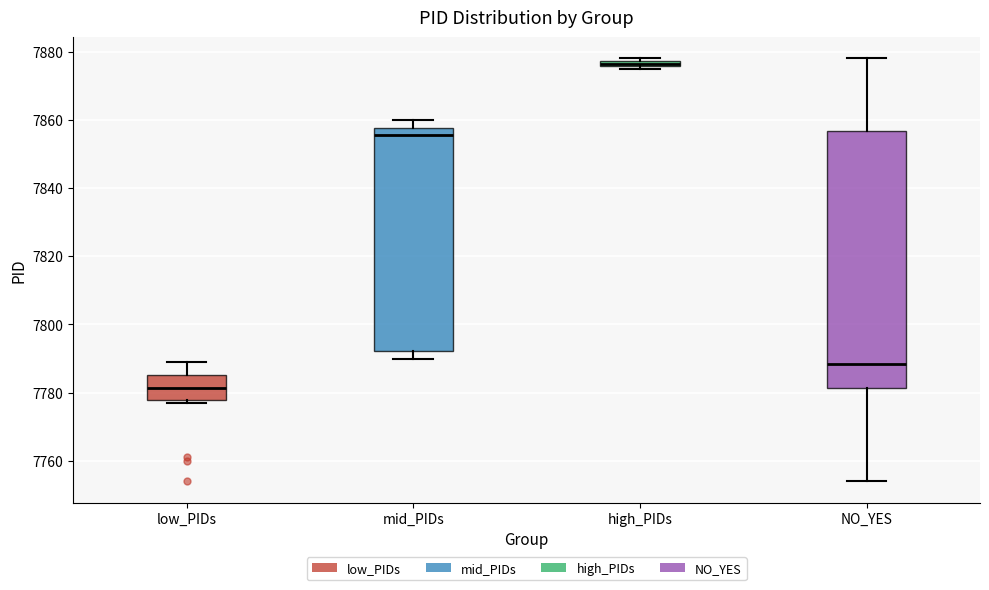

Comparing the boxes themselves (not the whiskers), which one is the tallest?

NO_YES